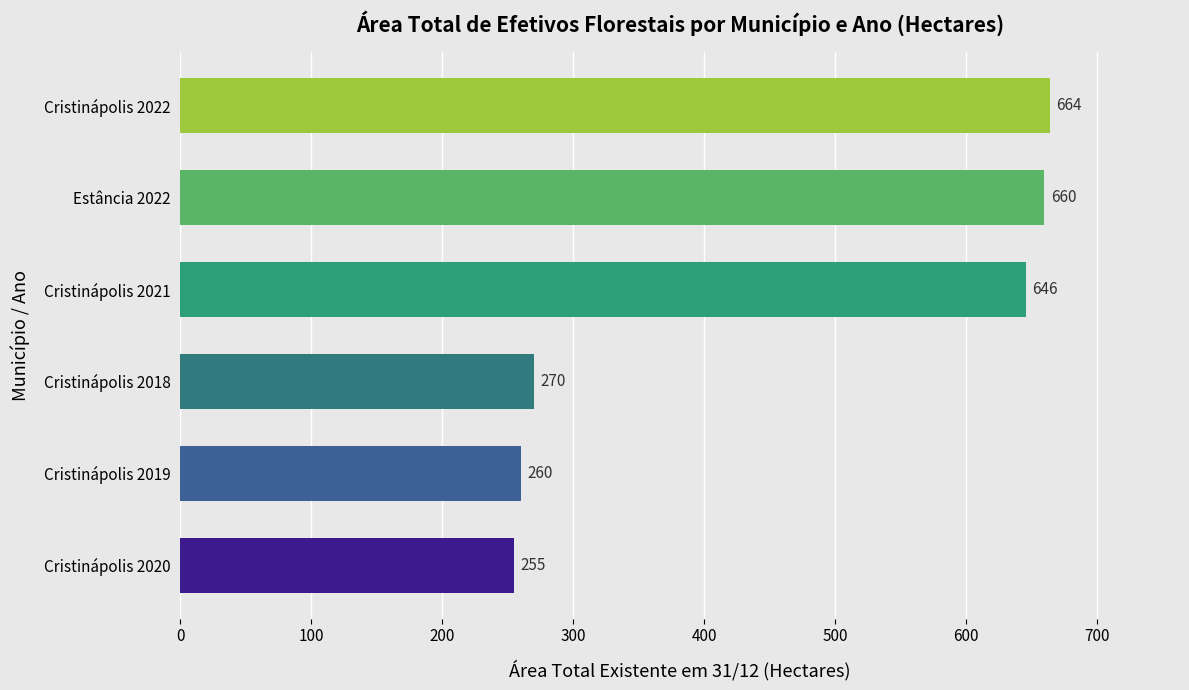

What is the difference between the values at Cristinápolis 2019 and Cristinápolis 2021?

386